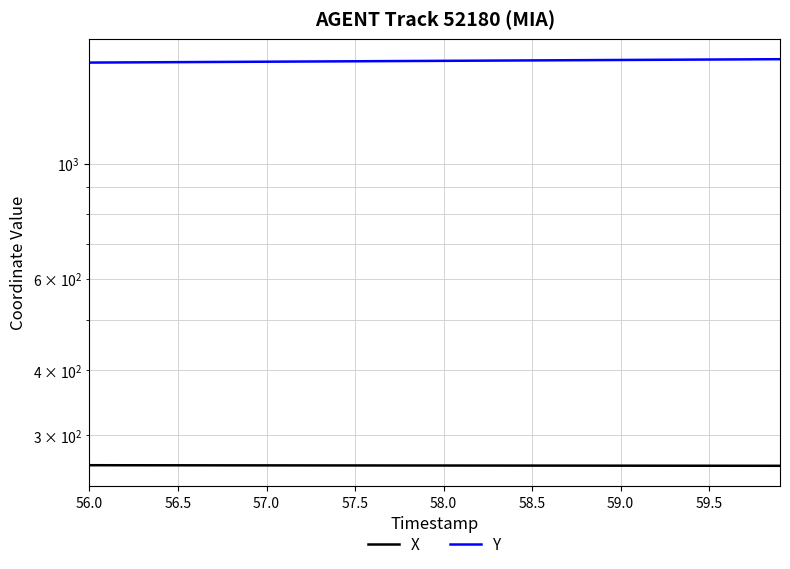

At how many categories does at least one series exceed 552?

40